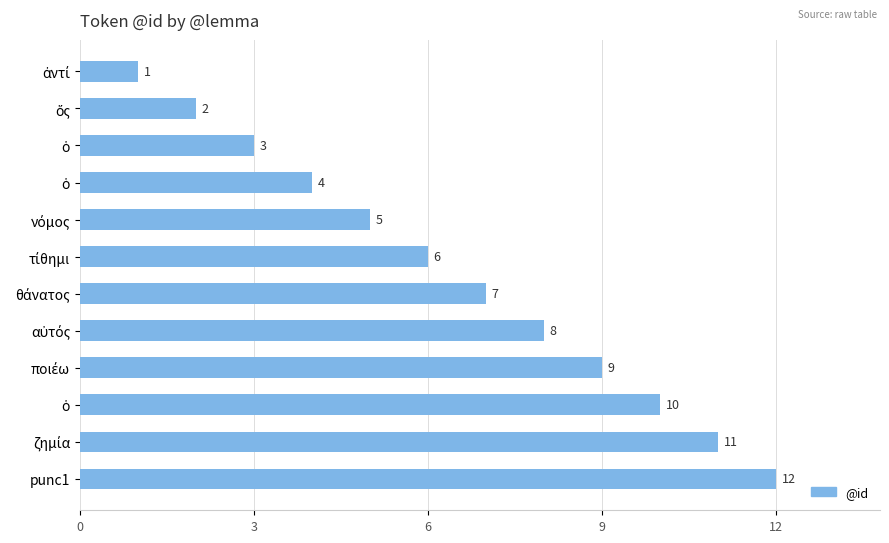

How many series are shown in this chart?

1